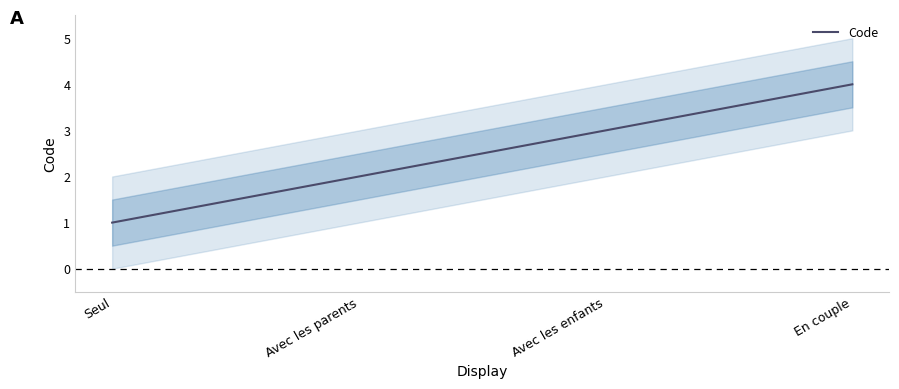

What is the difference between the maximum and minimum values?

3